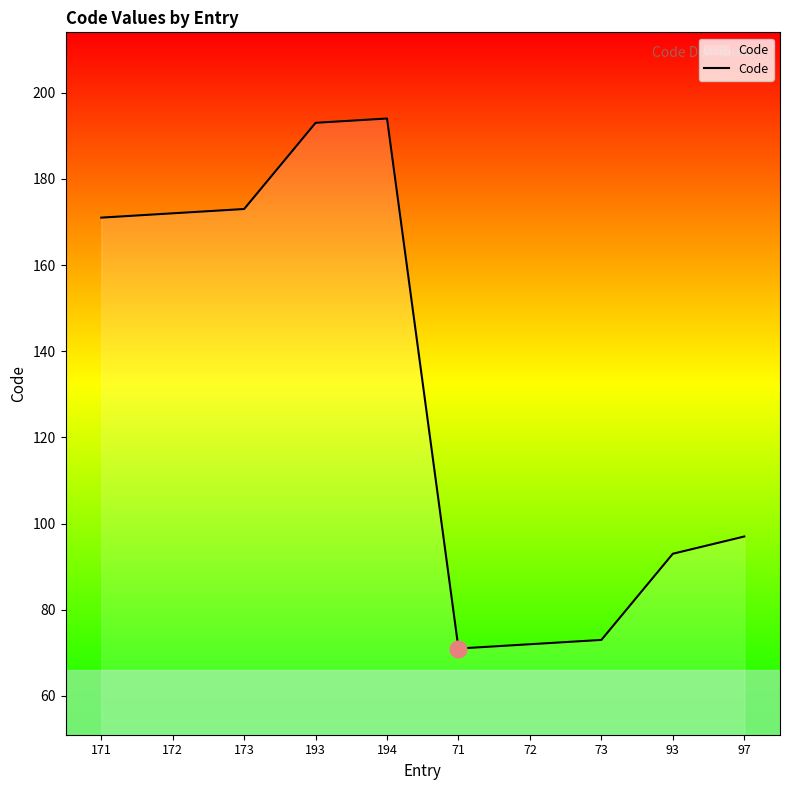

Reading right to left, extract all data points from this chart.

97=97	93=93	73=73	72=72	71=71	194=194	193=193	173=173	172=172	171=171